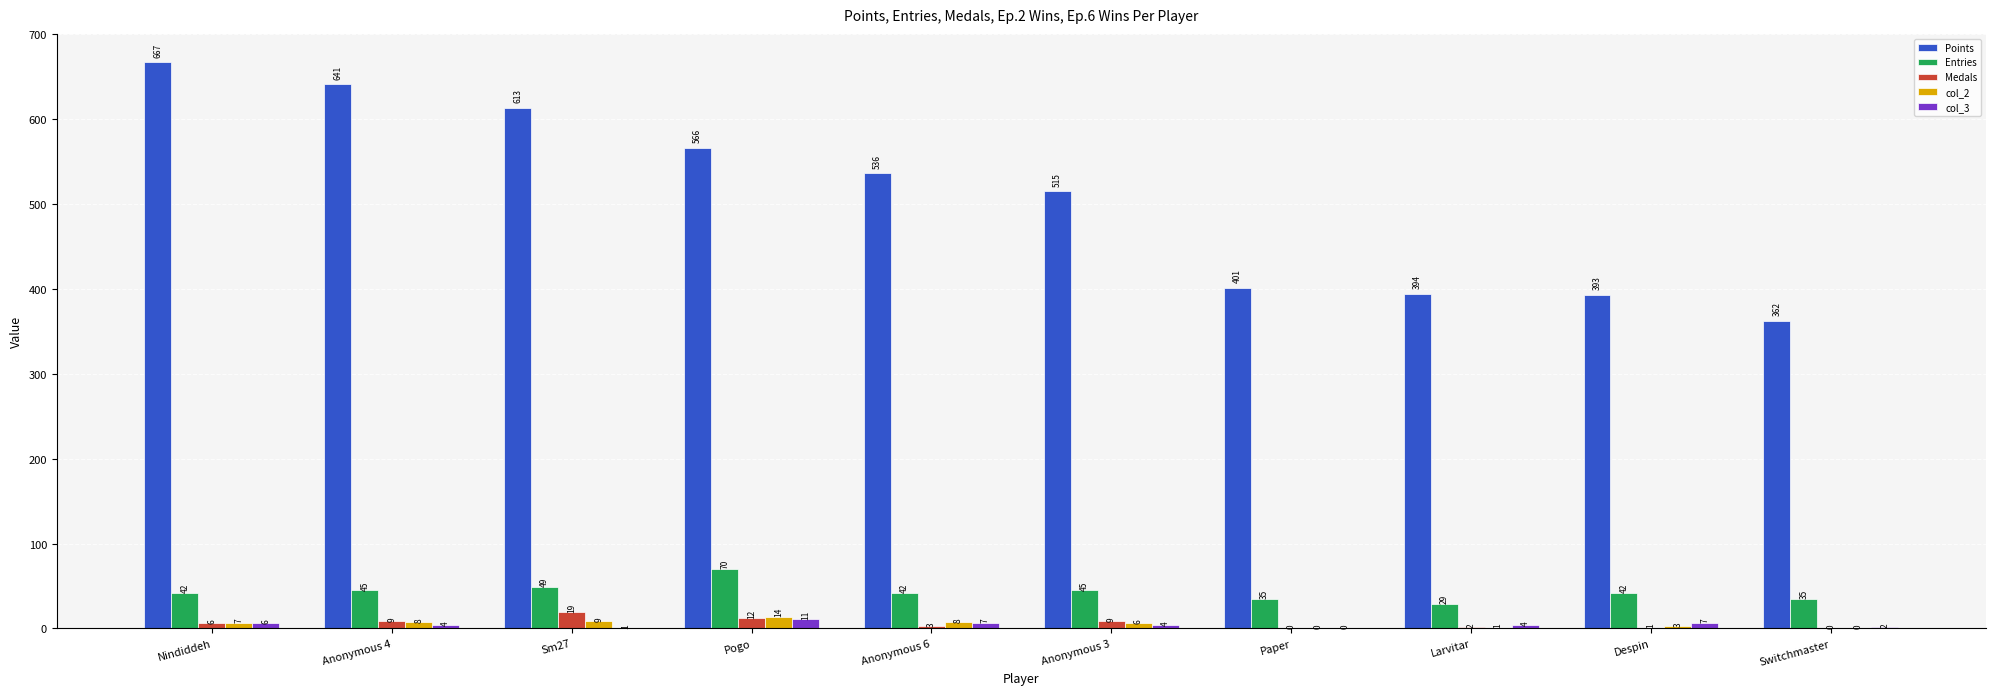

At which category is the sum across all series the highest?

Nindiddeh